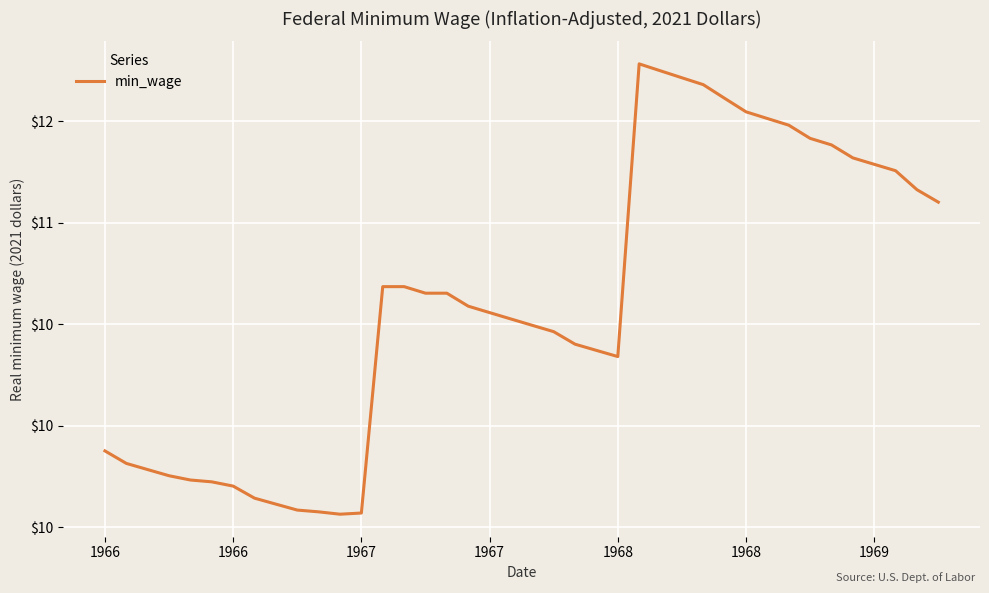

Reading left to right, list all the values displayed in this chart.

9.9	9.8	9.8	9.8	9.7	9.7	9.7	9.6	9.6	9.6	9.6	9.6	9.6	10.7	10.7	10.7	10.7	10.6	10.6	10.5	10.5	10.5	10.4	10.4	10.3	11.8	11.7	11.7	11.7	11.6	11.5	11.5	11.5	11.4	11.4	11.3	11.3	11.3	11.2	11.1